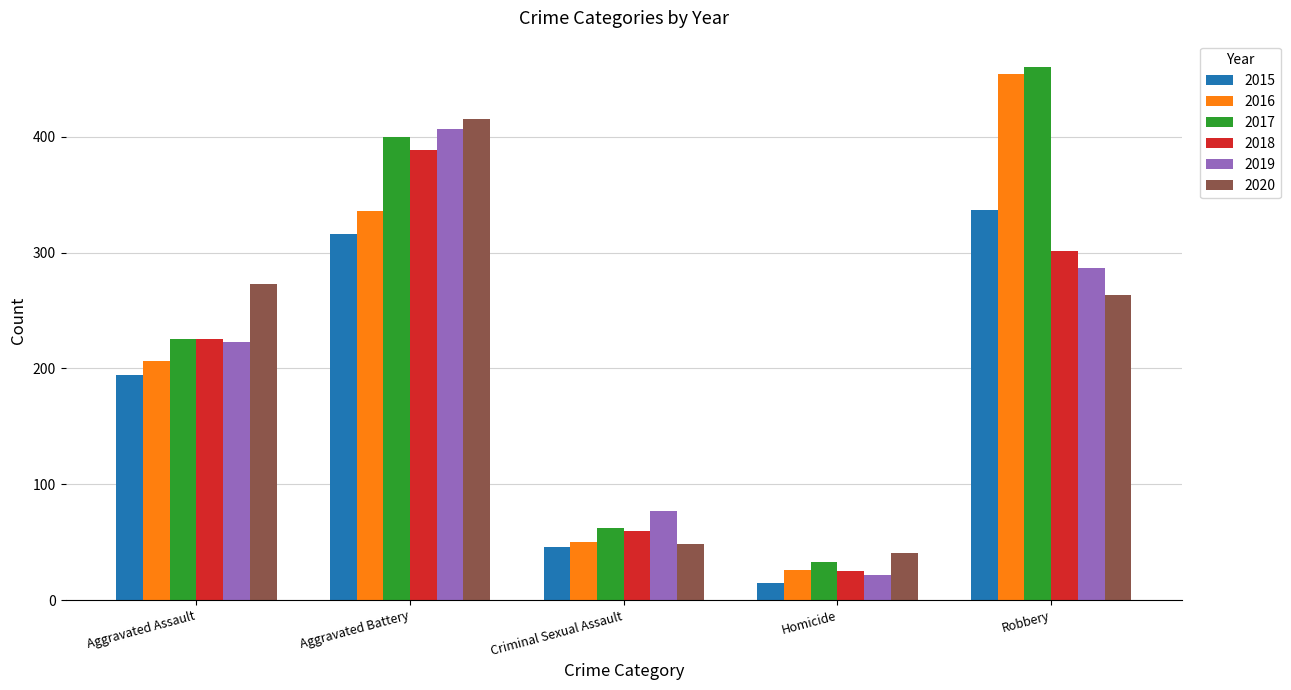

Reading left to right, extract all data points from this chart.

2015: 194	316	46	15	337
2016: 206	336	50	26	454
2017: 225	400	62	33	460
2018: 225	389	60	25	301
2019: 223	407	77	22	287
2020: 273	415	48	41	263